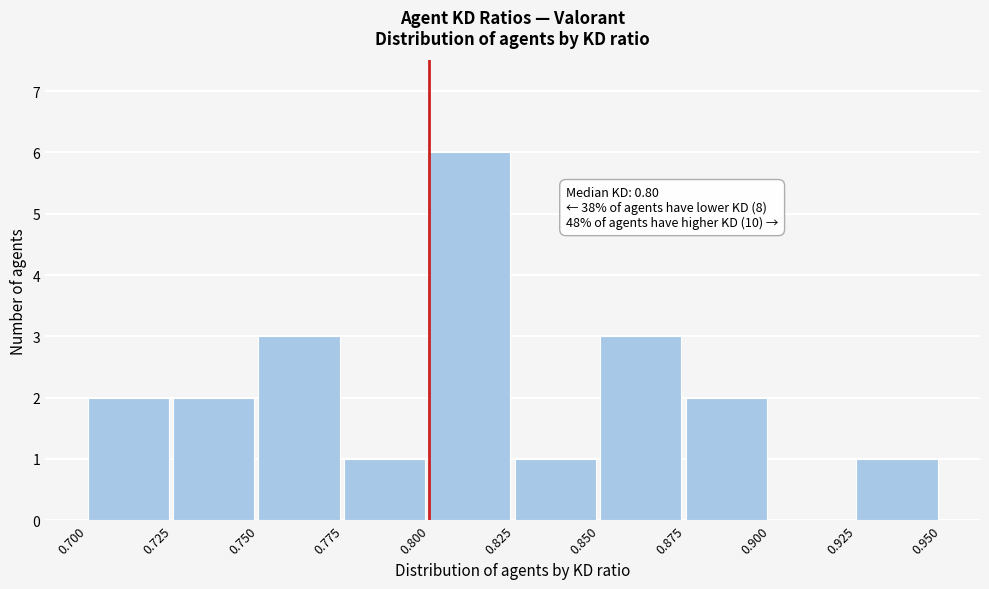

Over which range of the x-axis is the bar tallest?

0.800 to 0.825